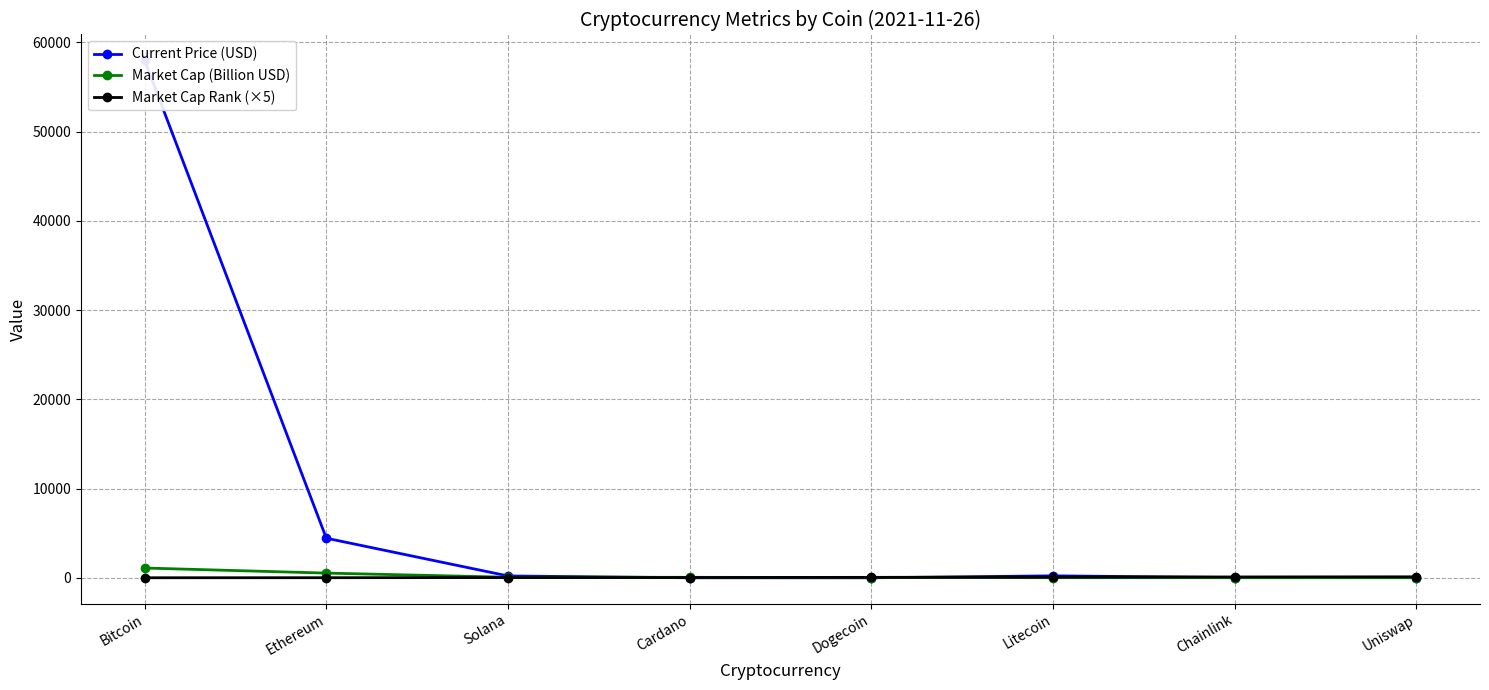

How many times do Market Cap (Billion USD) and Current Price (USD) cross each other?

2